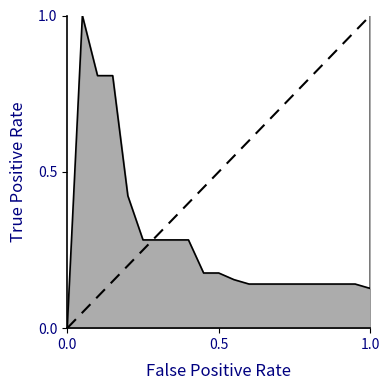

What is the maximum value shown in the chart?

1